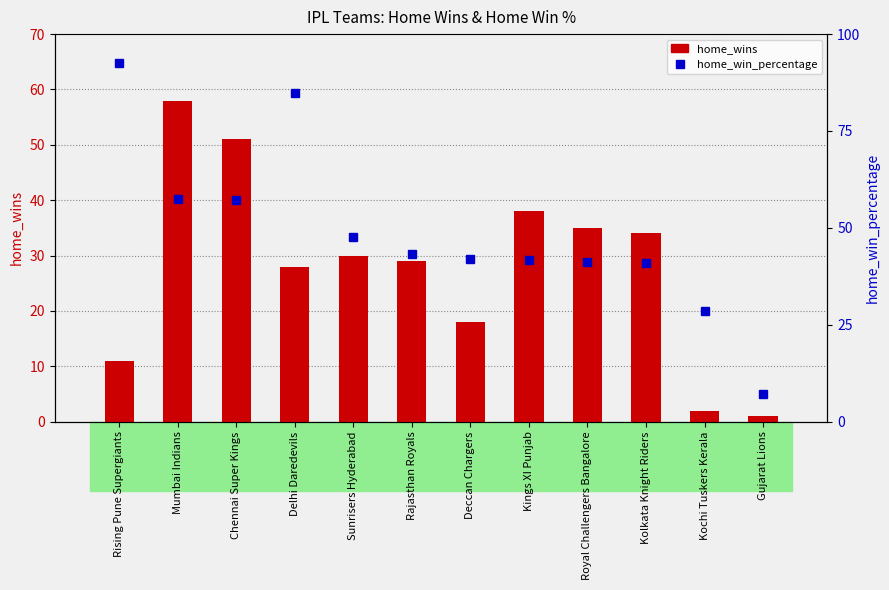

What is the label of the 2nd bar from the left?

Mumbai Indians